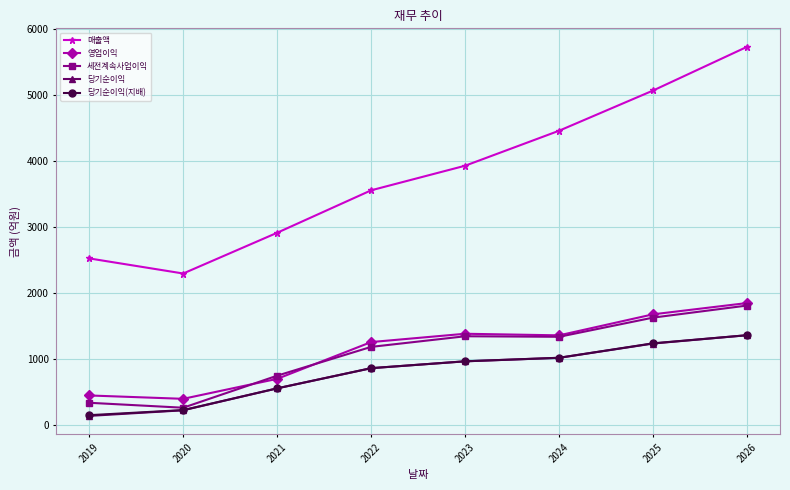

What is the average value of the 영업이익 series?

1134